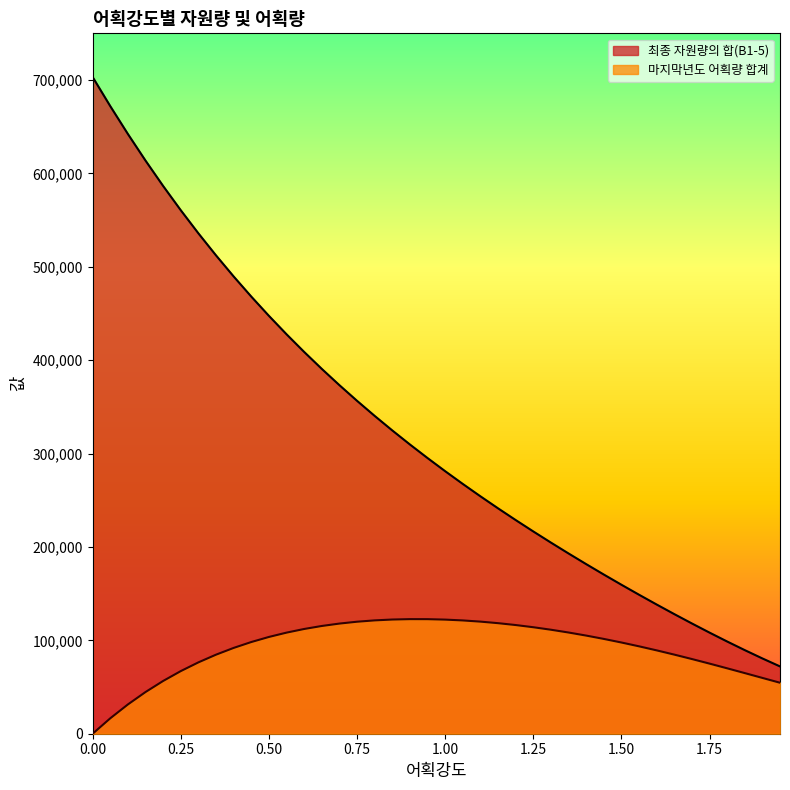

Reading left to right, what are all the values shown in this chart?

최종 자원량의 합(B1-5): 703164.6	671994.2	642176.4	613692.3	586506.0	560568.4	535822.3	512205.6	489654.1	468104.0	447492.6	427759.4	408846.9	390700.3	373268.0	356501.4	340354.5	324784.5	309750.8	295215.3	281142.3	267498.5	254252.3	241374.7	228838.4	216618.4	204692.1	193039.1	181641.8	170485.6	159559.1	148855.0	138370.5	128107.6	118074.3	108284.6	98759.1	89525.1	80616.0	72070.7
마지막년도 어획량 합계: 0.0	16518.4	31354.7	44641.0	56502.3	67054.7	76405.3	84651.8	91883.0	98179.6	103614.1	108252.1	112152.7	115369.0	117949.1	119935.8	121368.2	122280.8	122705.2	122669.4	122198.5	121315.5	120040.6	118392.4	116387.6	114041.8	111369.4	108384.2	105099.8	101530.0	97689.7	93594.7	89263.3	84716.4	79978.4	75077.9	70048.3	64927.7	59759.8	54592.4